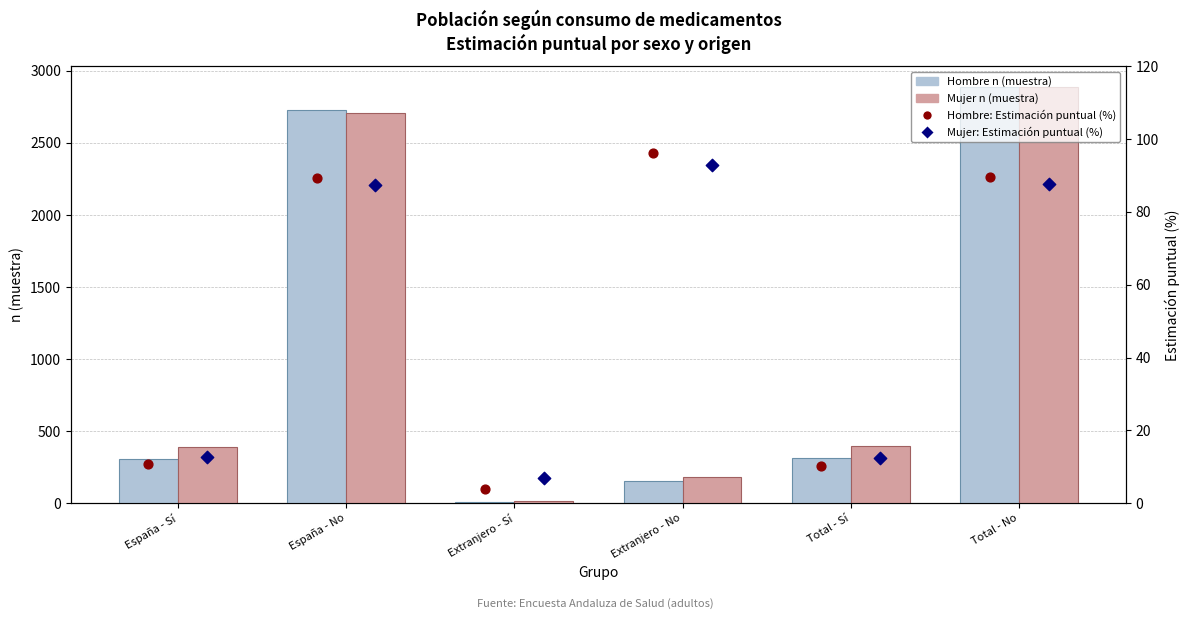

At which category is the sum across all series the highest?

Total - No